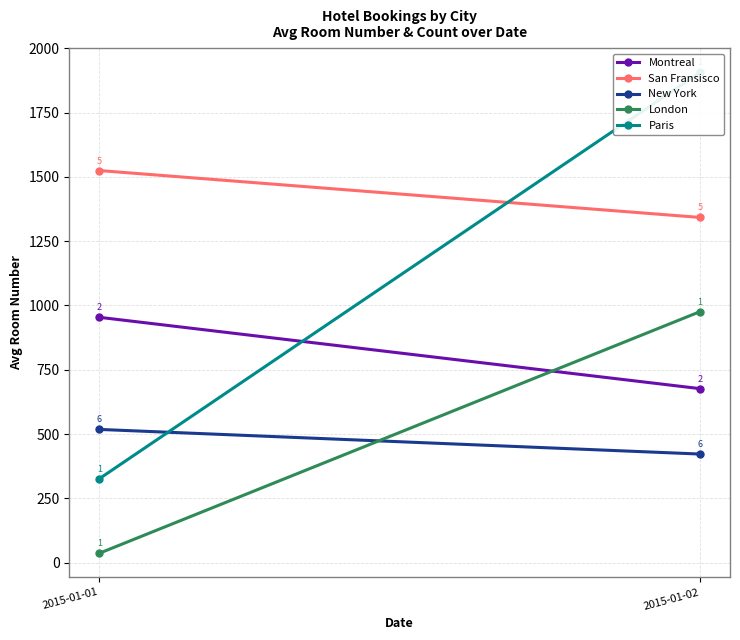

What is the sum of all London values?

1012.0